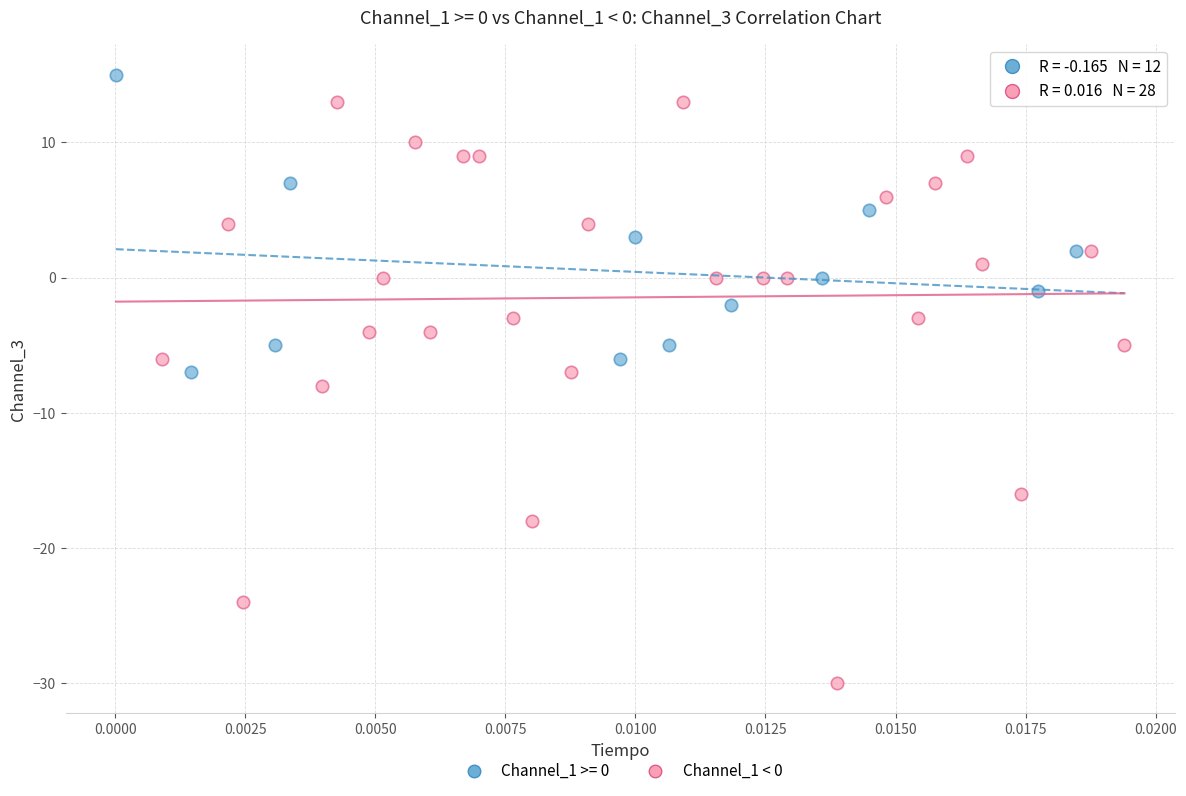

Which series has the largest Y range (max minus min)?

Channel_1 < 0